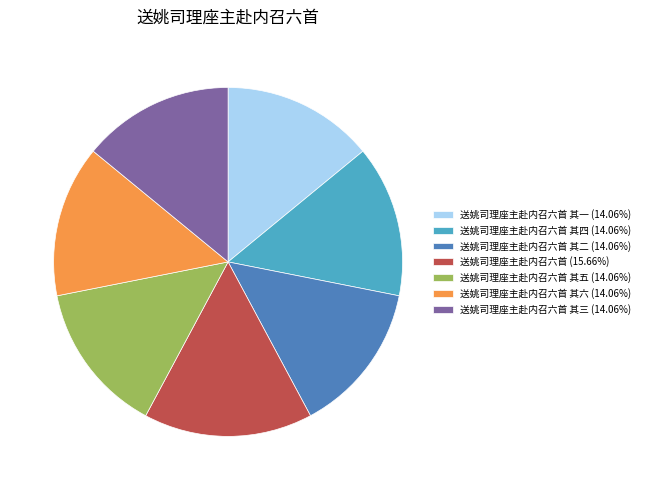

Combined, do 送姚司理座主赴内召六首 其一 (14.06%) and 送姚司理座主赴内召六首 其三 (14.06%) account for over 50%?

No